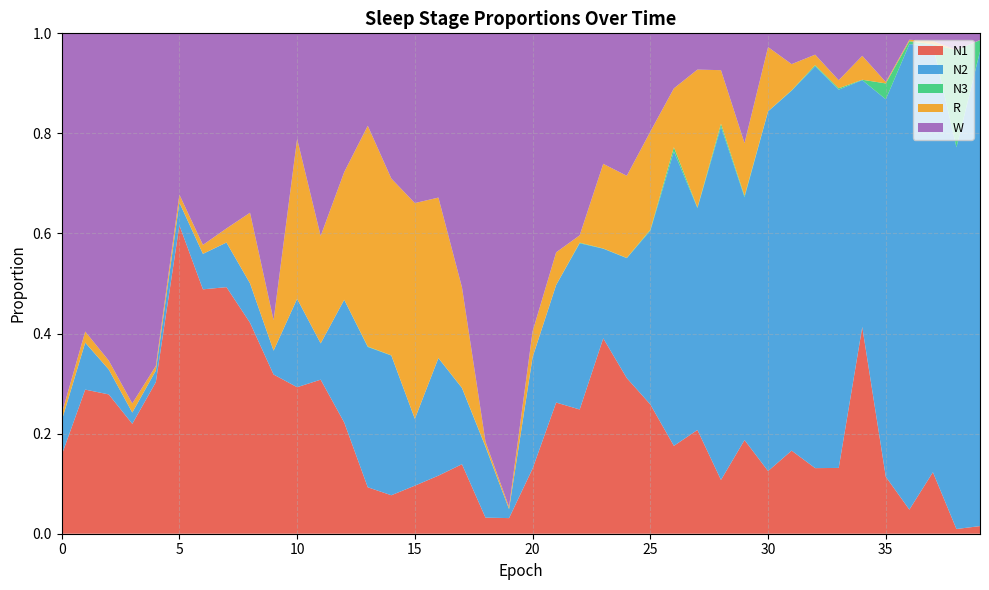

Reading left to right, extract all data points from this chart.

N1: 0.2	0.3	0.3	0.2	0.3	0.6	0.5	0.5	0.4	0.3	0.3	0.3	0.2	0.1	0.1	0.1	0.1	0.1	0.0	0.0	0.1	0.3	0.2	0.4	0.3	0.3	0.2	0.2	0.1	0.2	0.1	0.2	0.1	0.1	0.4	0.1	0.0	0.1	0.0	0.0
N2: 0.1	0.1	0.0	0.0	0.0	0.0	0.1	0.1	0.1	0.0	0.2	0.1	0.2	0.3	0.3	0.1	0.2	0.2	0.1	0.0	0.2	0.2	0.3	0.2	0.2	0.3	0.6	0.4	0.7	0.5	0.7	0.7	0.8	0.8	0.5	0.8	0.9	0.9	0.8	0.9
N3: 0.0	0.0	0.0	0.0	0.0	0.0	0.0	0.0	0.0	0.0	0.0	0.0	0.0	0.0	0.0	0.0	0.0	0.0	0.0	0.0	0.0	0.0	0.0	0.0	0.0	0.0	0.0	0.0	0.0	0.0	0.0	0.0	0.0	0.0	0.0	0.0	0.0	0.0	0.2	0.0
R: 0.0	0.0	0.0	0.0	0.0	0.0	0.0	0.0	0.1	0.1	0.3	0.2	0.3	0.4	0.4	0.4	0.3	0.2	0.0	0.0	0.1	0.1	0.0	0.2	0.2	0.2	0.1	0.3	0.1	0.1	0.1	0.1	0.0	0.0	0.0	0.0	0.0	0.0	0.0	0.0
W: 0.8	0.6	0.7	0.7	0.7	0.3	0.4	0.4	0.4	0.6	0.2	0.4	0.3	0.2	0.3	0.3	0.3	0.5	0.8	0.9	0.6	0.4	0.4	0.3	0.3	0.2	0.1	0.1	0.1	0.2	0.0	0.1	0.0	0.1	0.0	0.1	0.0	0.0	0.0	0.0